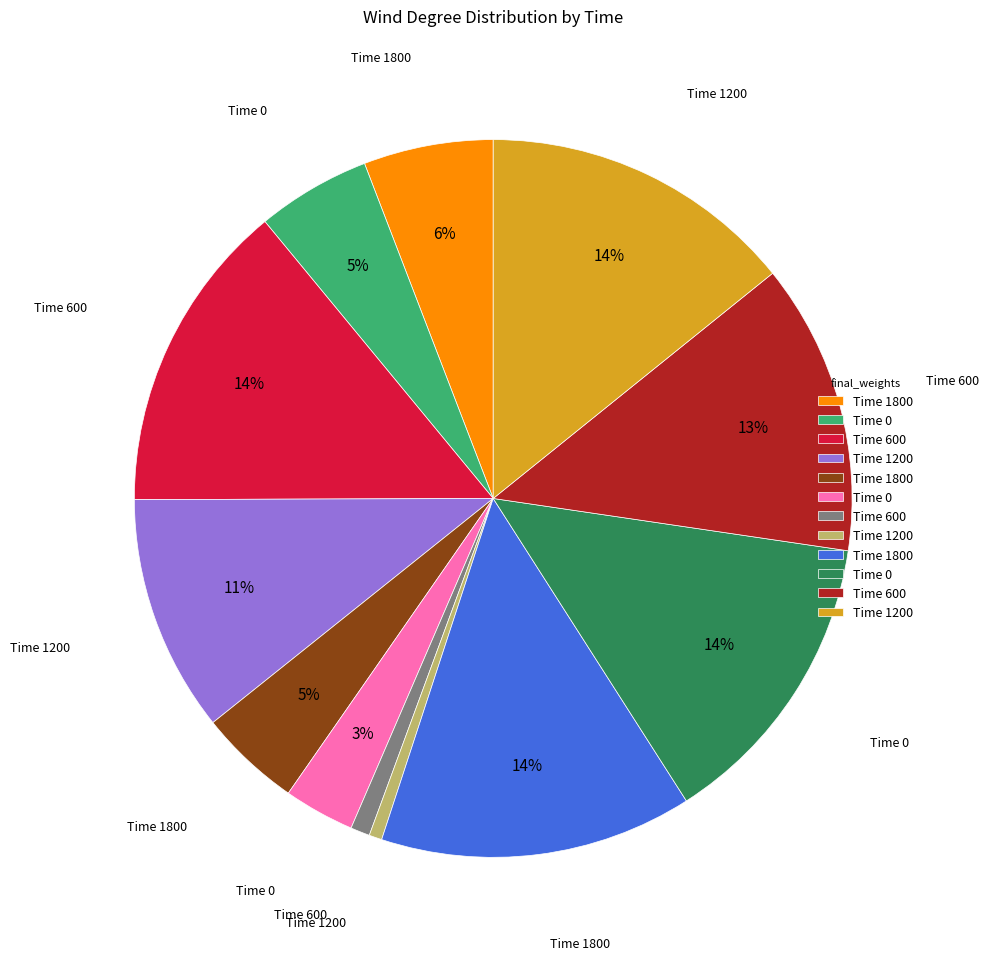

Count the number of slices in the pie.

12